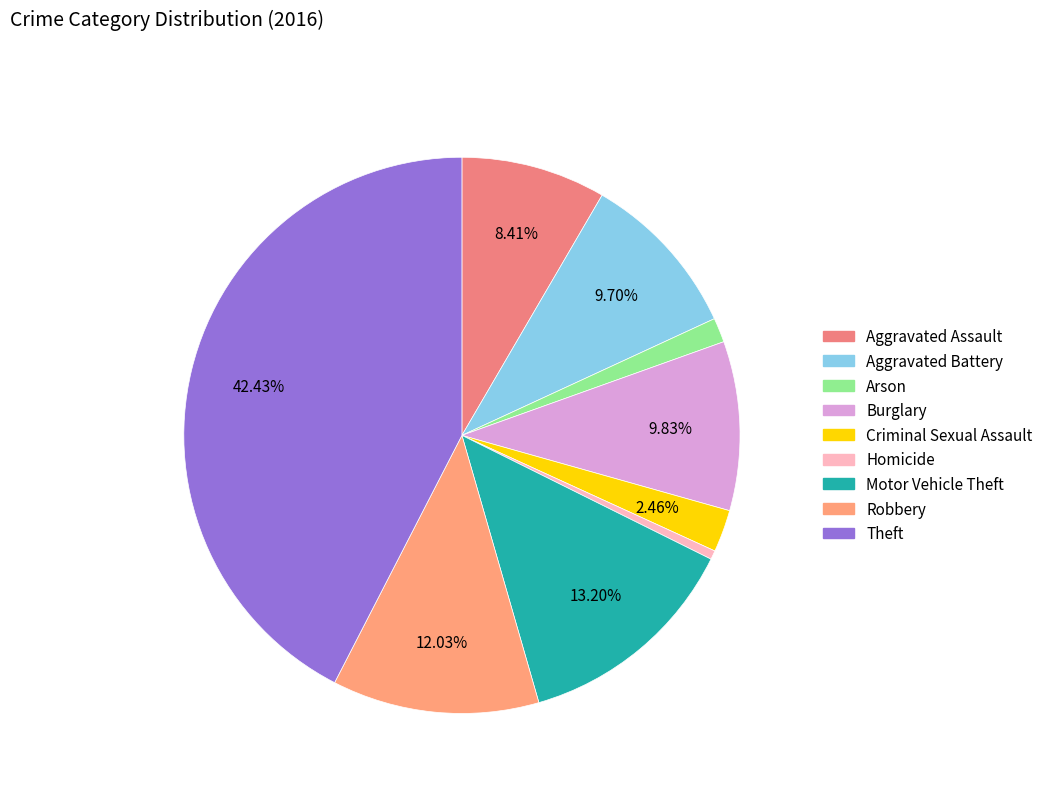

What is the largest slice in the pie chart?

Theft